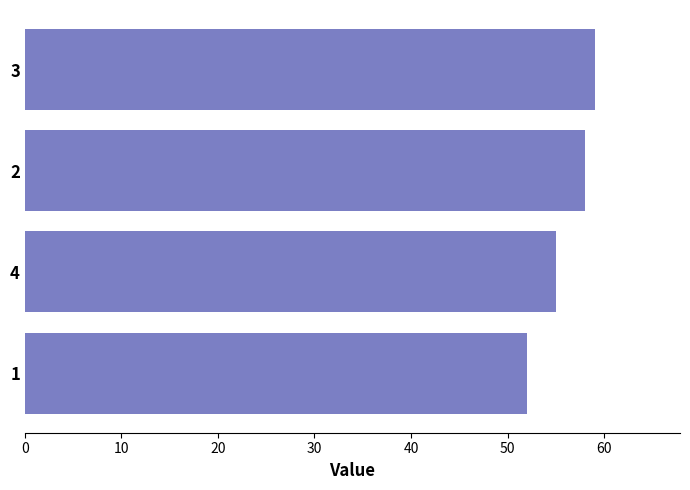

What is the greatest value displayed?

59